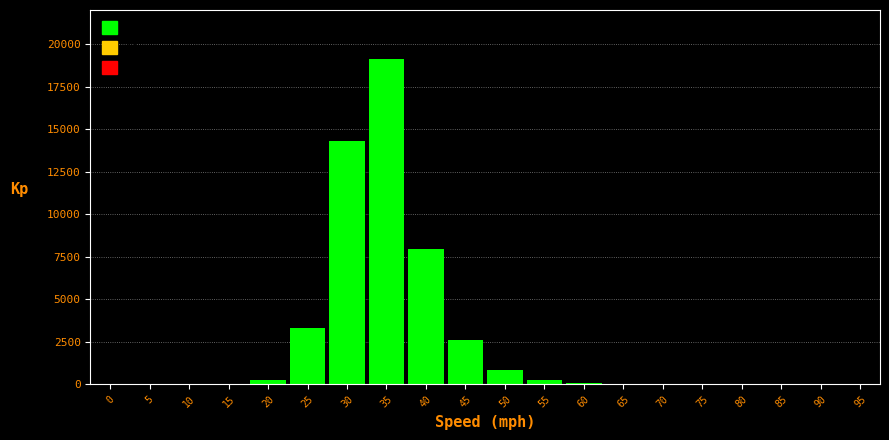

What is the sum of all values?

48870